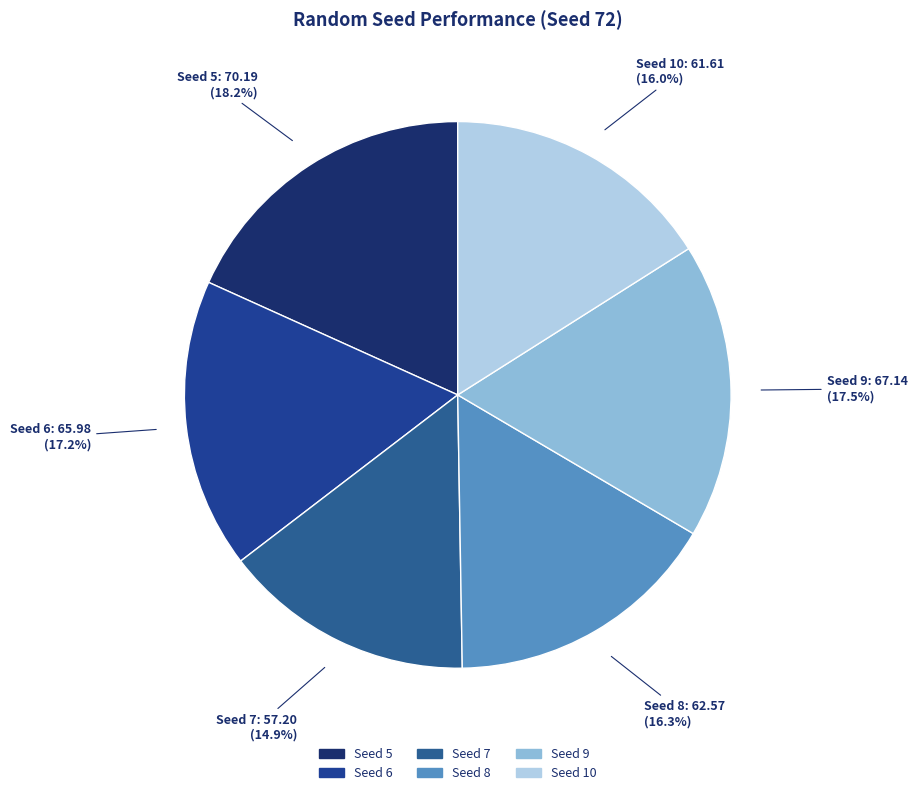

How many slices are in this pie chart?

6